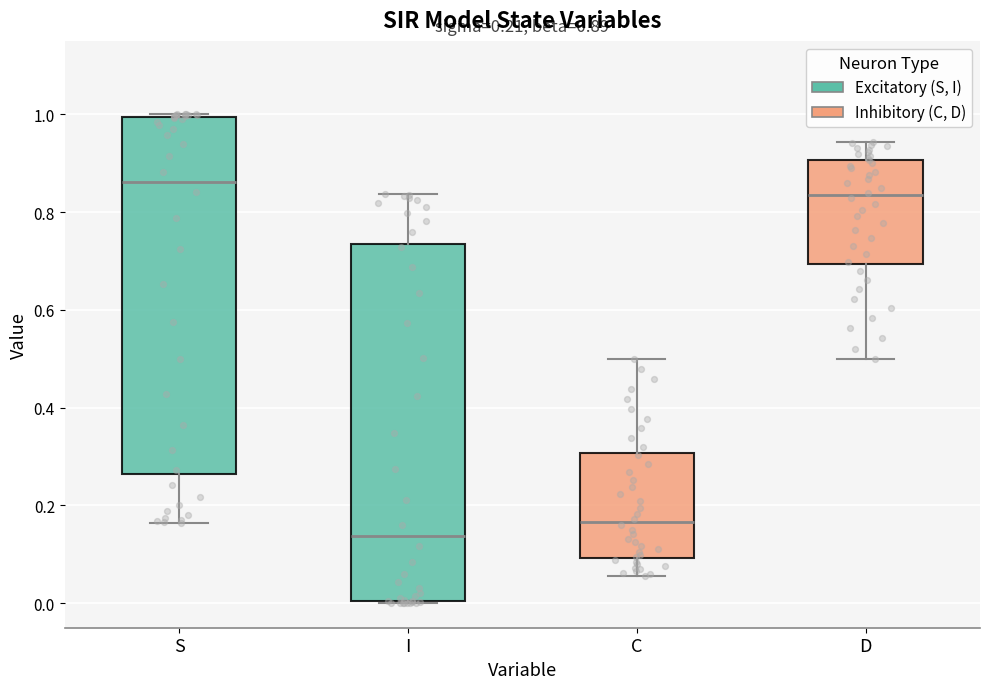

Which box's median line is the lowest?

I